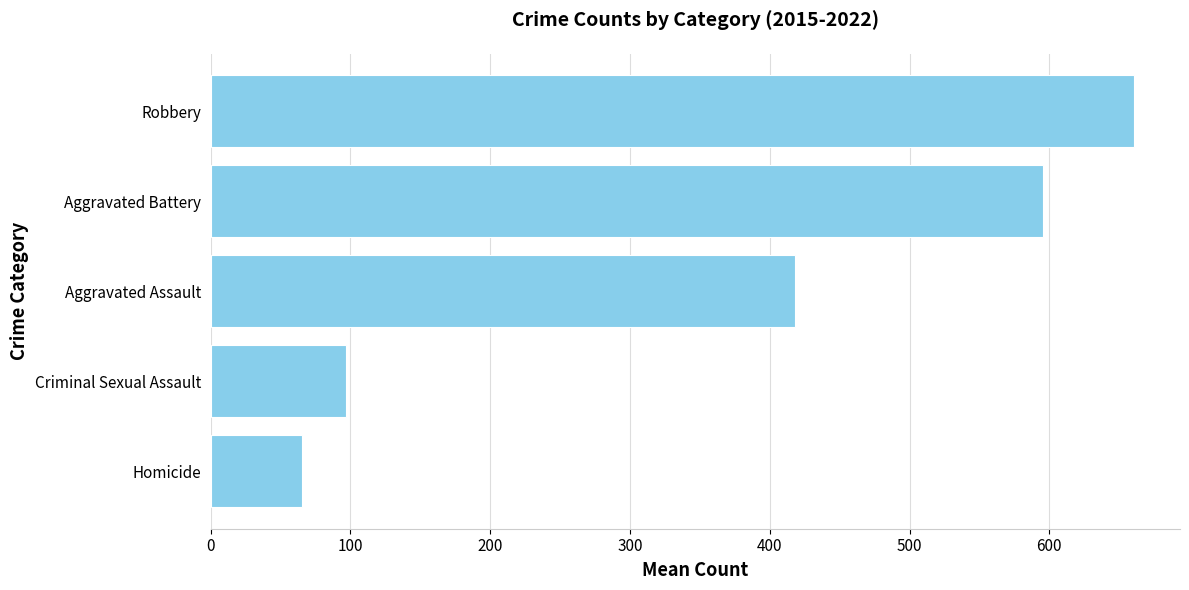

How many data points does each series have?

5